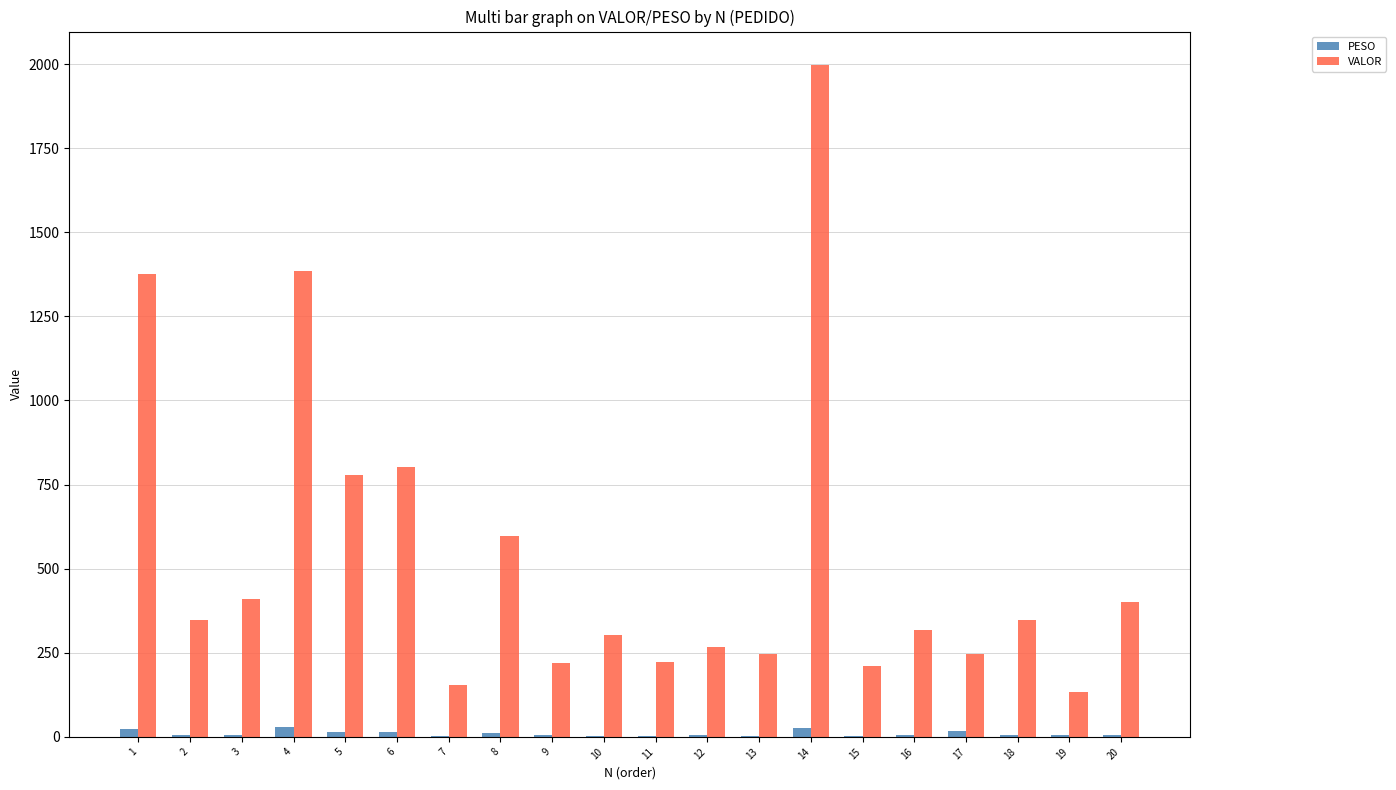

What is the maximum value for VALOR?

1996.8